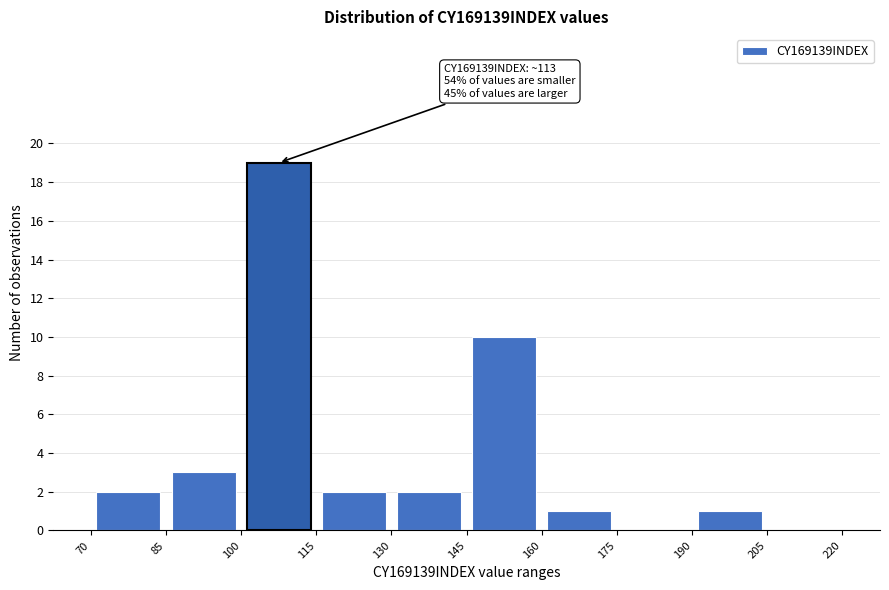

Over which range of the x-axis is the bar tallest?

100 to 115